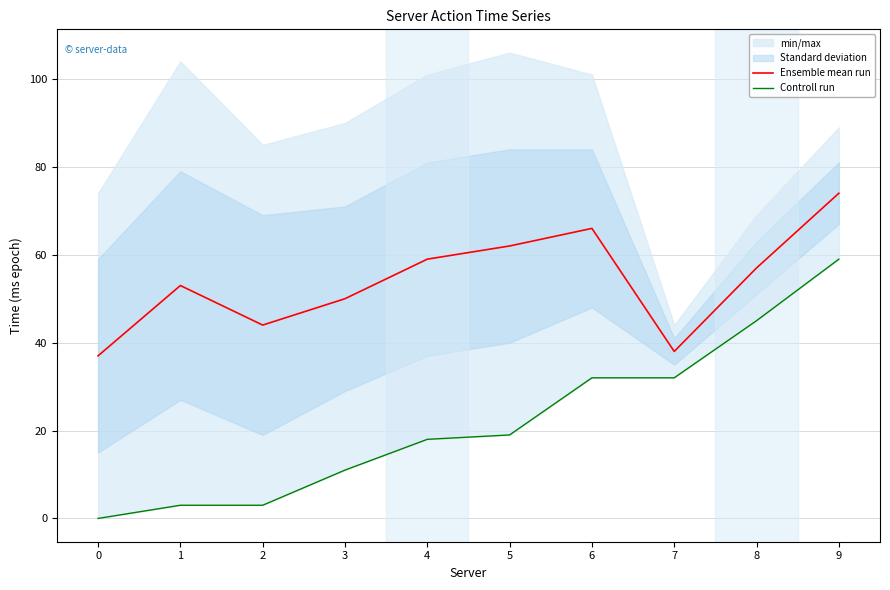

The Ensemble mean run series shows 91 at 5. True or false?

False